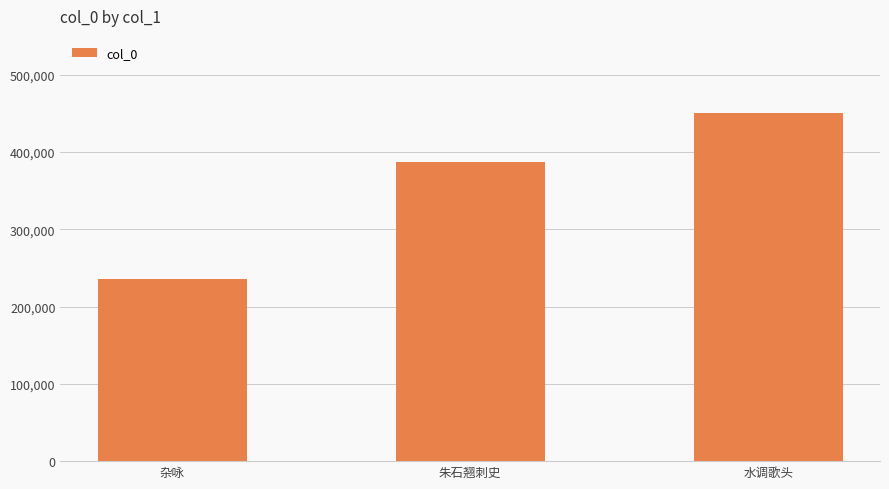

Rank the categories by value from highest to lowest.

水调歌头, 朱石翘刺史, 杂咏